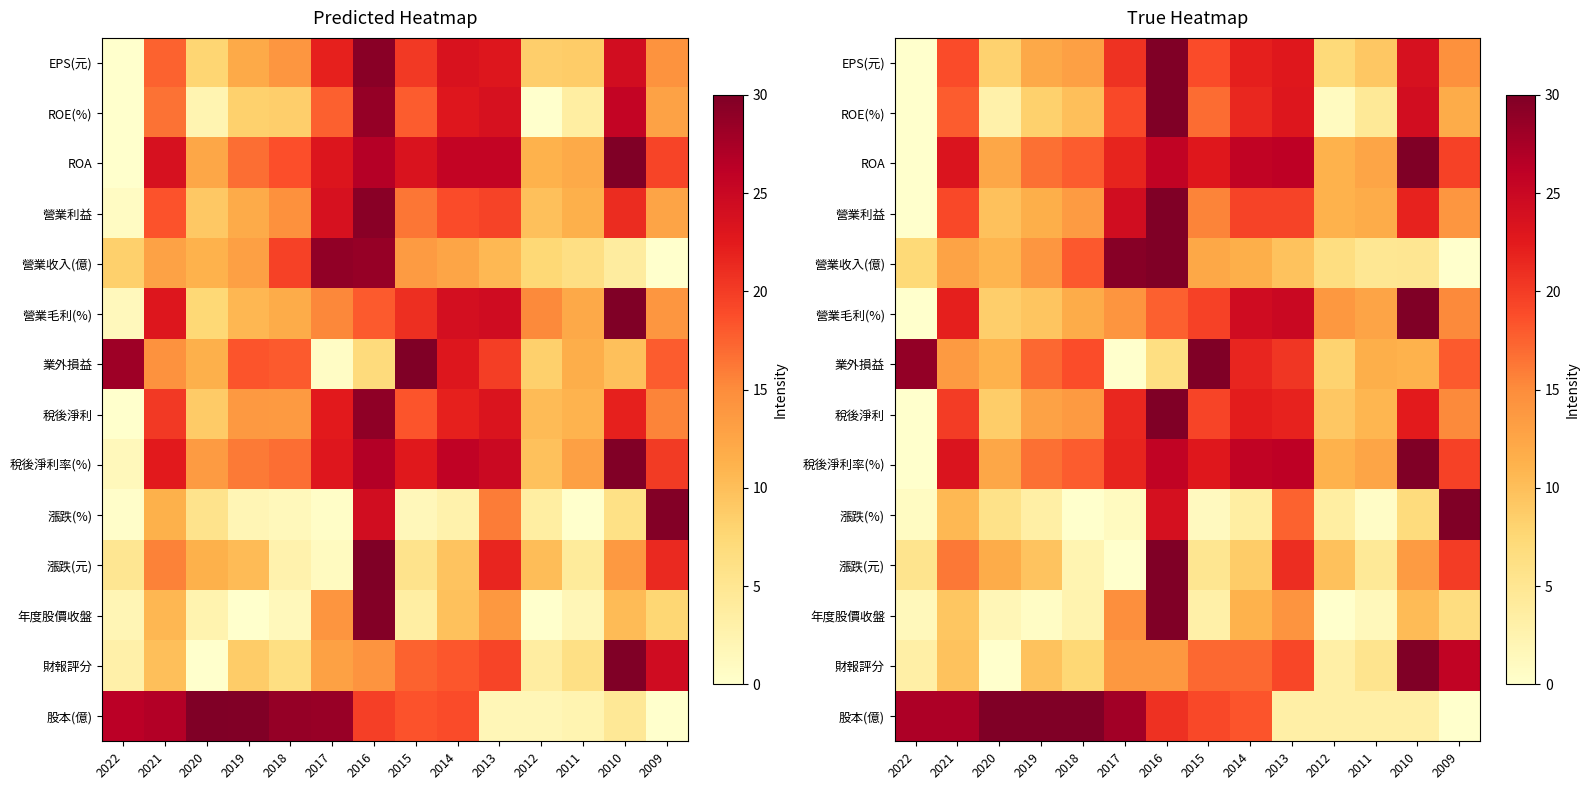

Where is row_0 nearest to the value 15?

2009